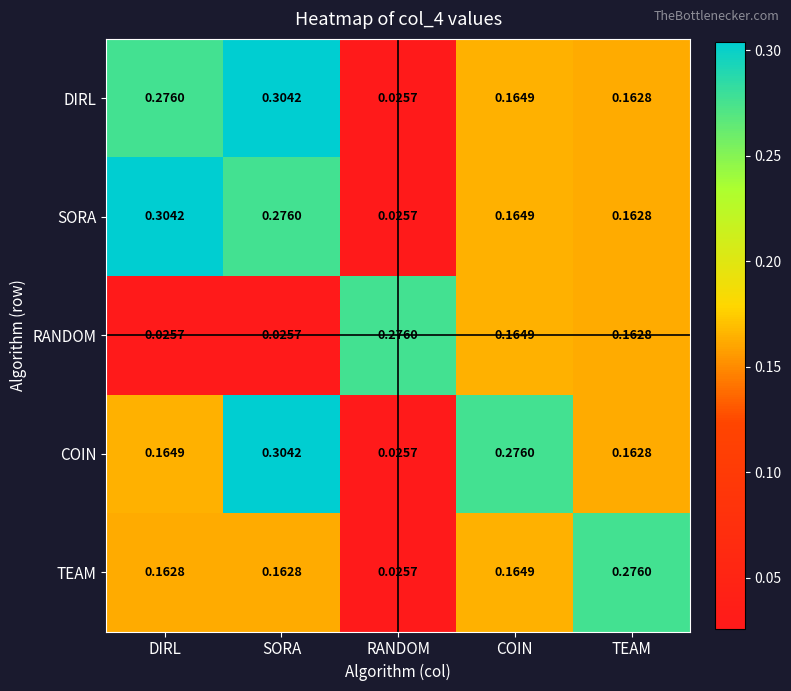

Is the value of COIN at RANDOM greater than the value of SORA at SORA?

No